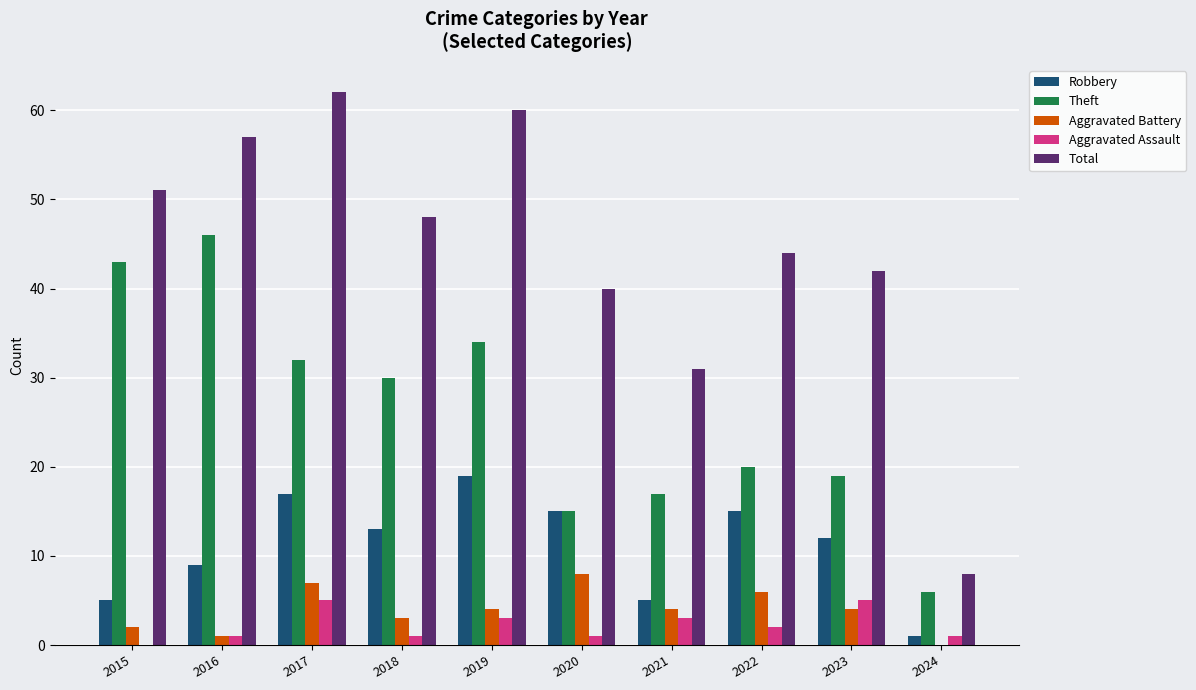

Are the bars horizontal?

No